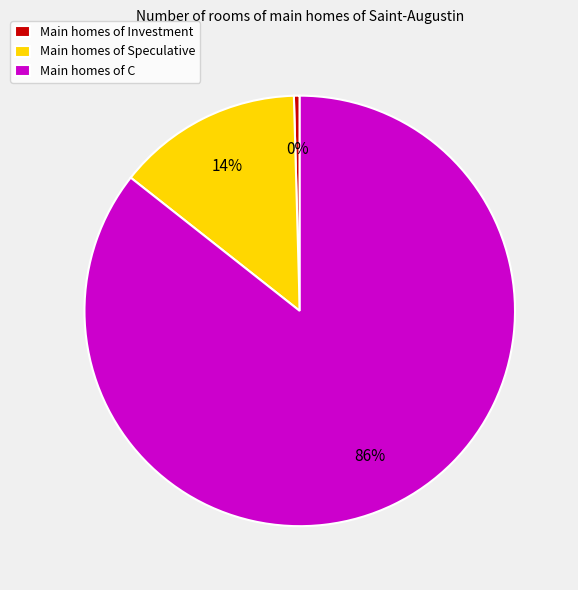

Which category has the biggest portion of the pie?

Main homes of C